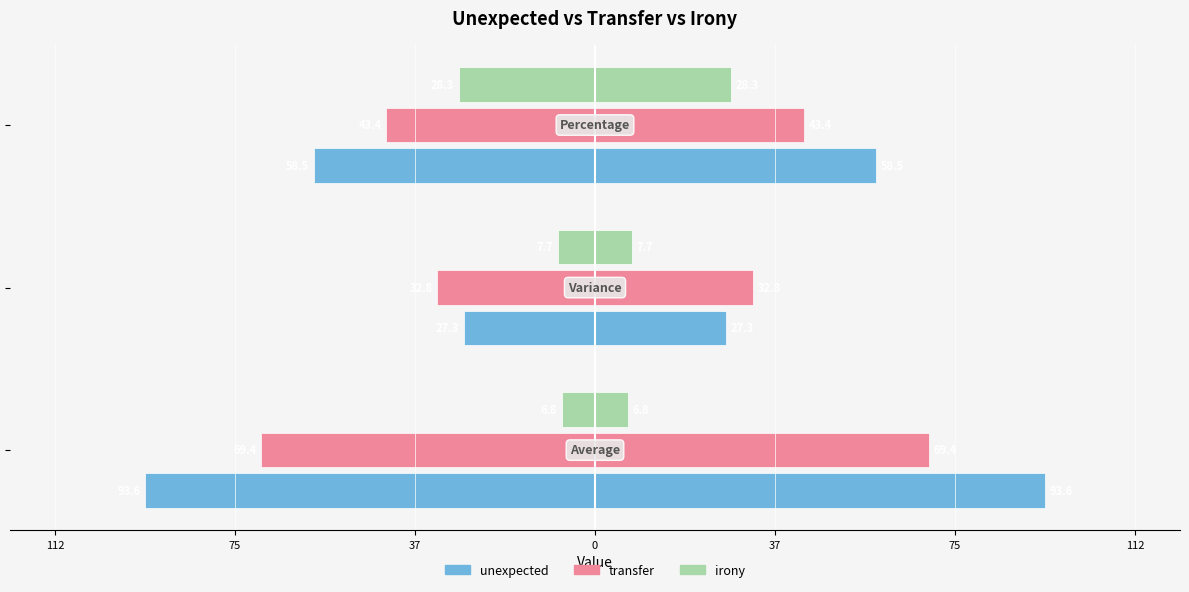

What is the difference between the maximum and minimum values in the irony series?

21.5